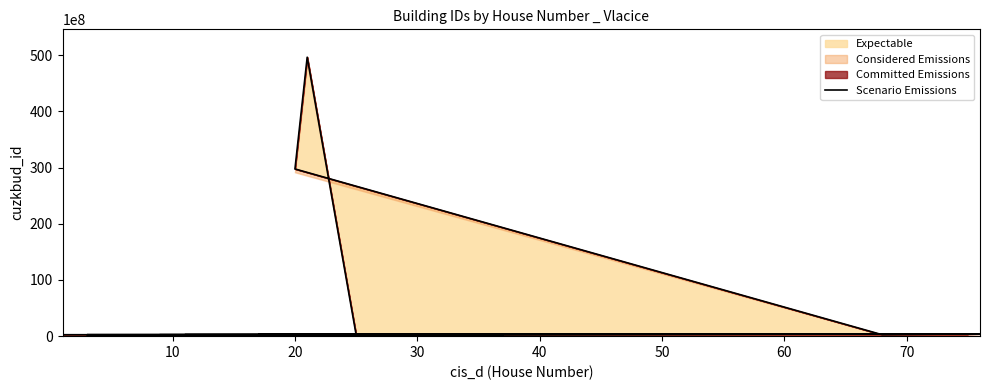

True or false: the data shows 85564884 at 15.

False